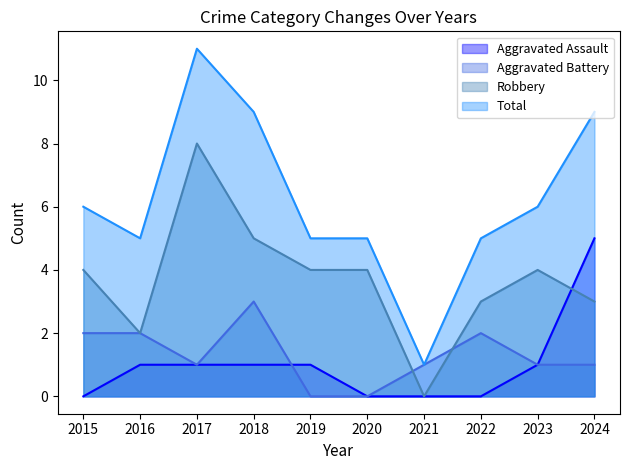

Reading left to right, what are all the values shown in this chart?

Aggravated Assault: 2015=0	2016=1	2017=1	2018=1	2019=1	2020=0	2021=0	2022=0	2023=1	2024=5
Aggravated Battery: 2015=2	2016=2	2017=1	2018=3	2019=0	2020=0	2021=1	2022=2	2023=1	2024=1
Robbery: 2015=4	2016=2	2017=8	2018=5	2019=4	2020=4	2021=0	2022=3	2023=4	2024=3
Total: 2015=6	2016=5	2017=11	2018=9	2019=5	2020=5	2021=1	2022=5	2023=6	2024=9